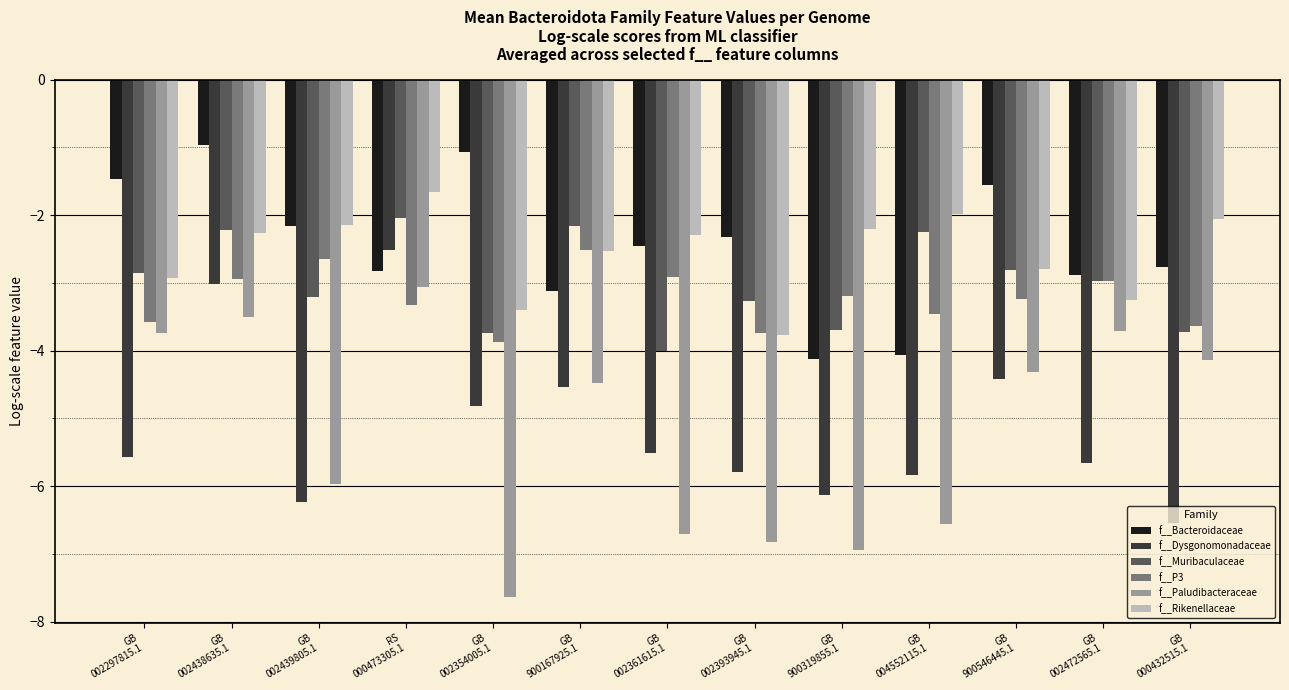

Between GB
900167925.1 and GB
002361615.1, which series saw the biggest shift?

f__Paludibacteraceae